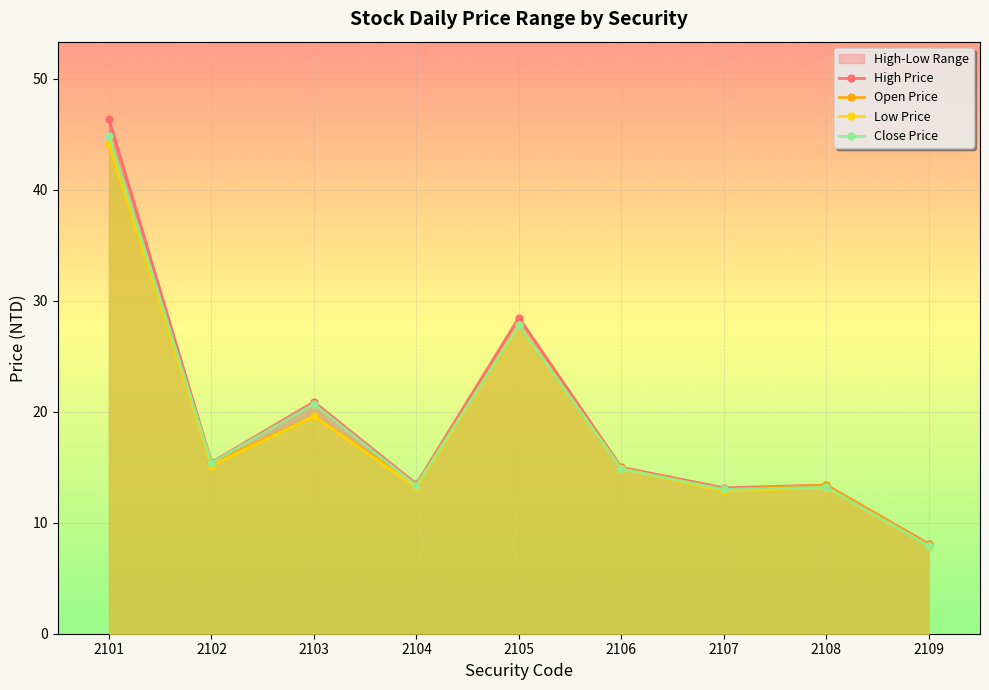

What is the total value across all series at 2102?

61.4